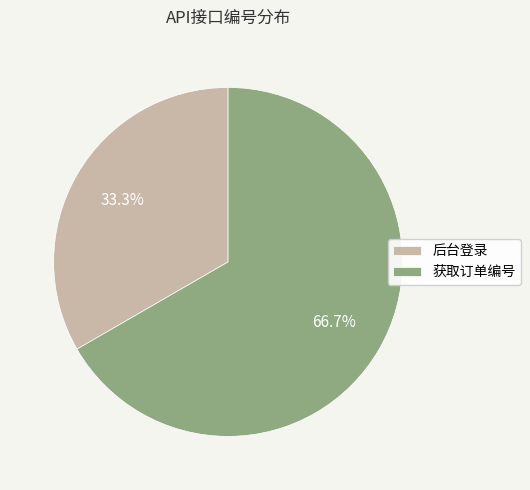

Is there a majority slice in this chart?

Yes